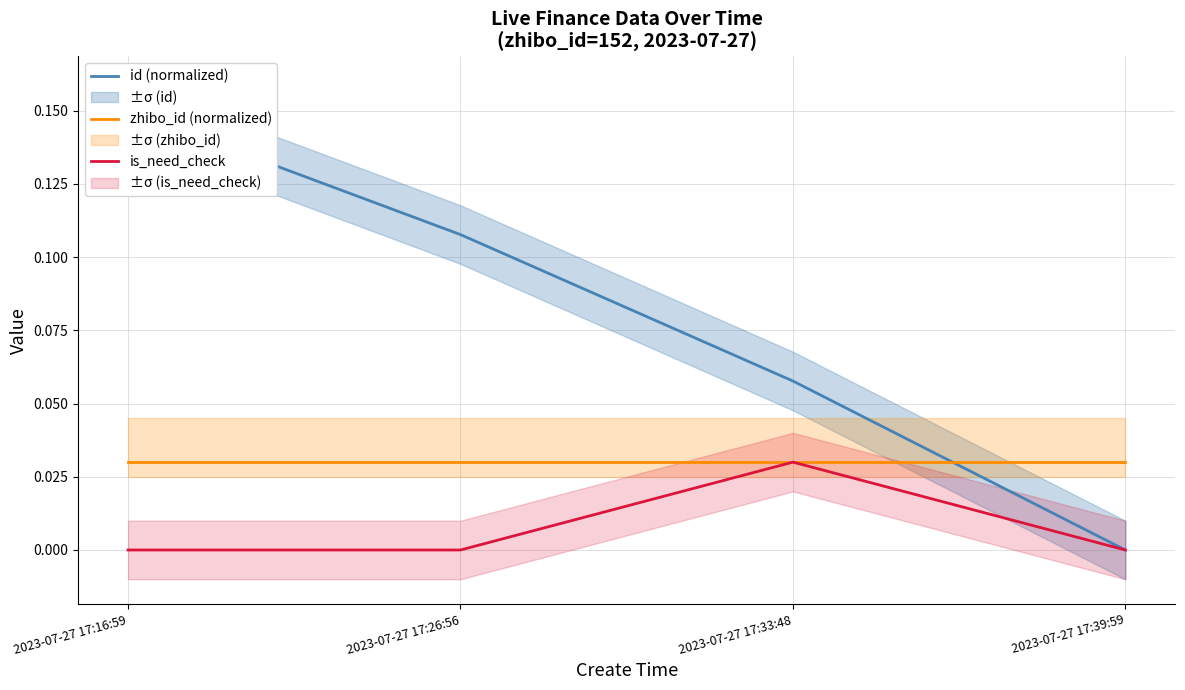

Which category has the highest value in the is_need_check series?

2023-07-27 17:33:48